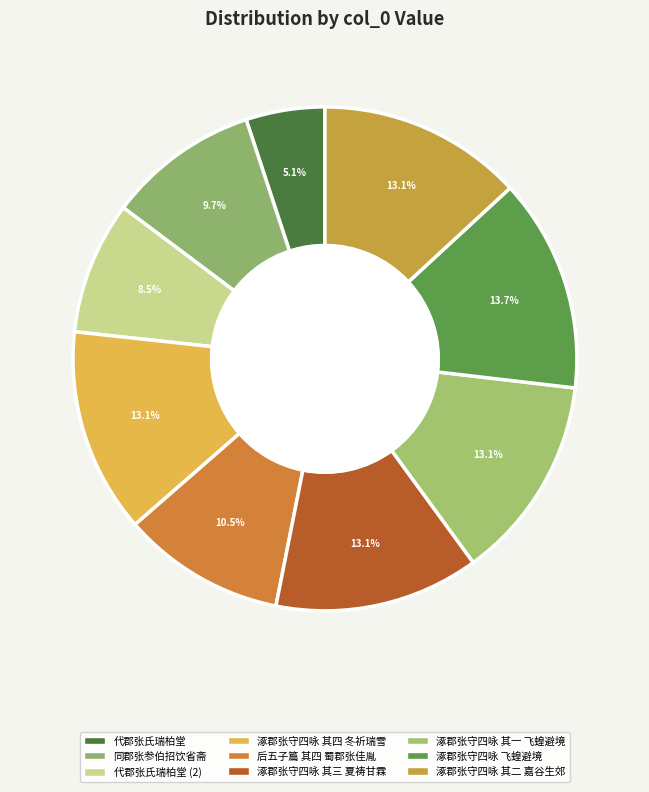

What is the largest slice in the pie chart?

涿郡张守四咏 飞蝗避境